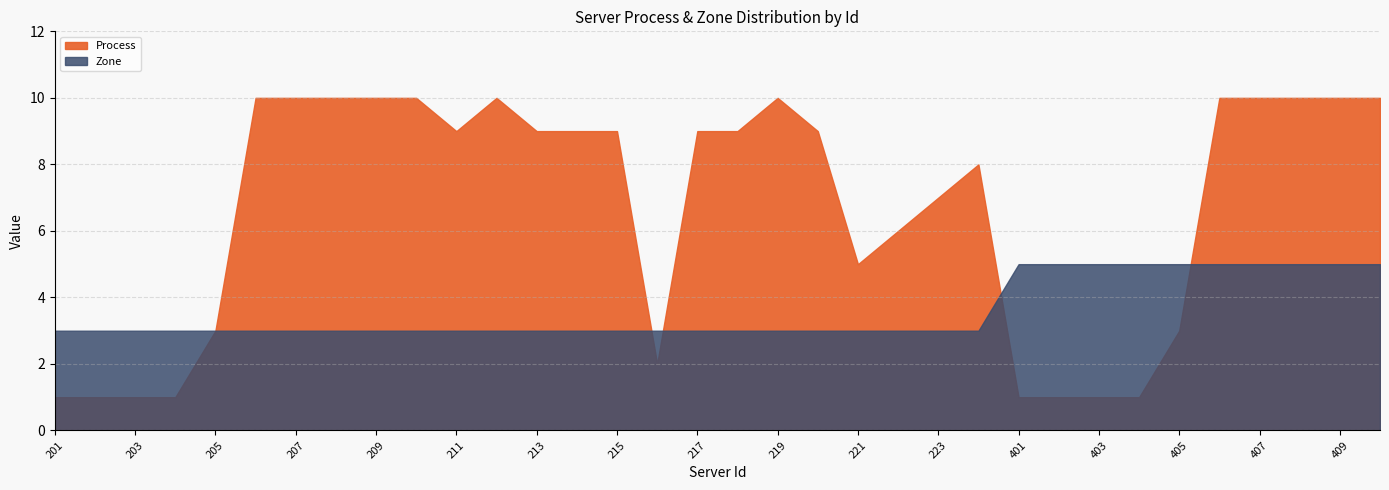

Reading right to left, what are all the values shown in this chart?

Process: 410=10	409=10	408=10	407=10	406=10	405=3	404=1	403=1	402=1	401=1	224=8	223=7	222=6	221=5	220=9	219=10	218=9	217=9	216=2	215=9	214=9	213=9	212=10	211=9	210=10	209=10	208=10	207=10	206=10	205=3	204=1	203=1	202=1	201=1
Zone: 410=5	409=5	408=5	407=5	406=5	405=5	404=5	403=5	402=5	401=5	224=3	223=3	222=3	221=3	220=3	219=3	218=3	217=3	216=3	215=3	214=3	213=3	212=3	211=3	210=3	209=3	208=3	207=3	206=3	205=3	204=3	203=3	202=3	201=3